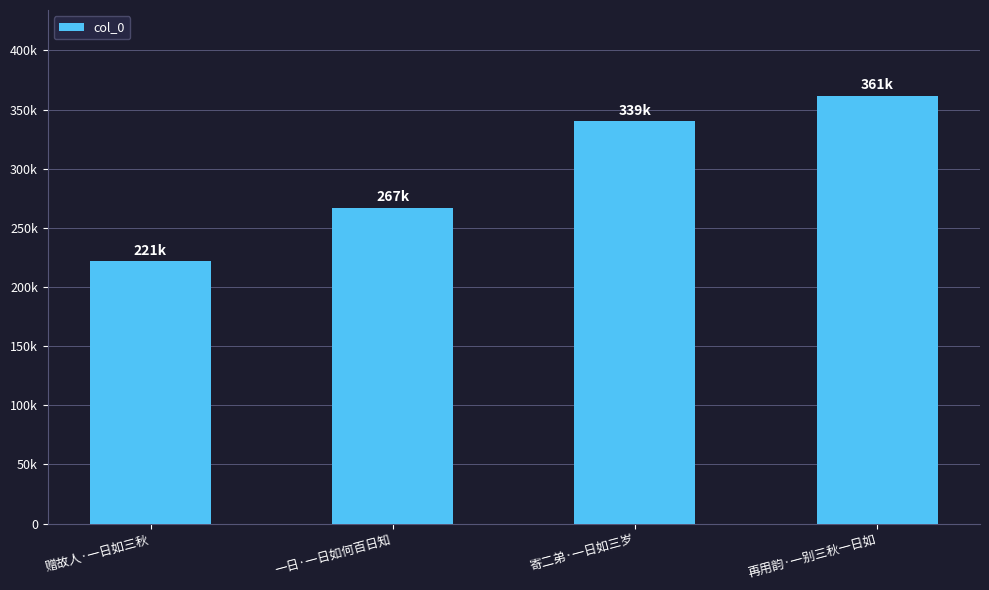

Approximately how many times larger is the value at 一日·一日如何百日知 compared to 寄二弟·一日如三岁?

0.8